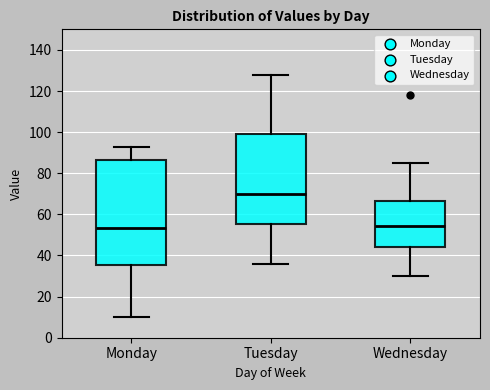

Where does the upper whisker of the box for Wednesday end on the y-axis? The values are not printed on the chart, so give them approximately, as read against the axis.

86